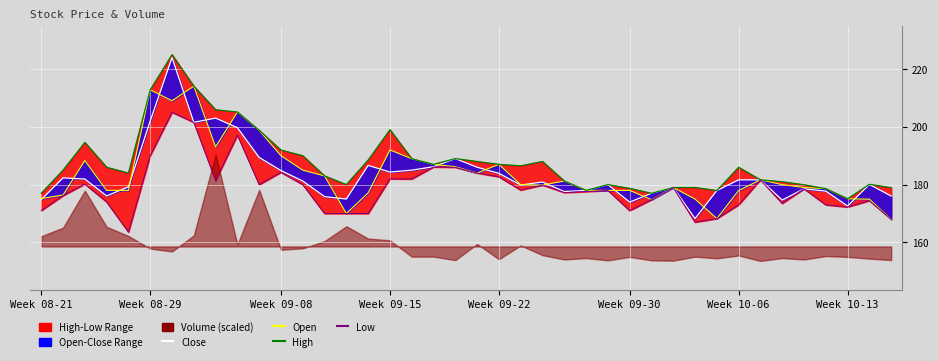

Count the number of categories in the chart.

40